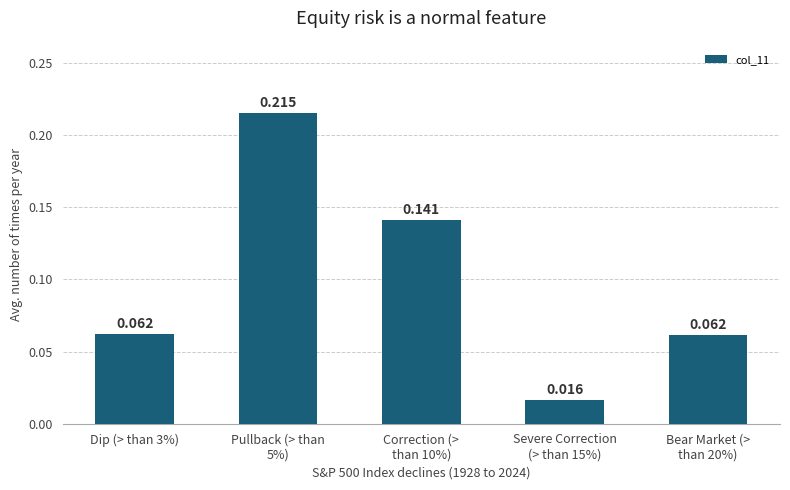

At which category does the chart reach its peak across all series?

Pullback (> than
5%)